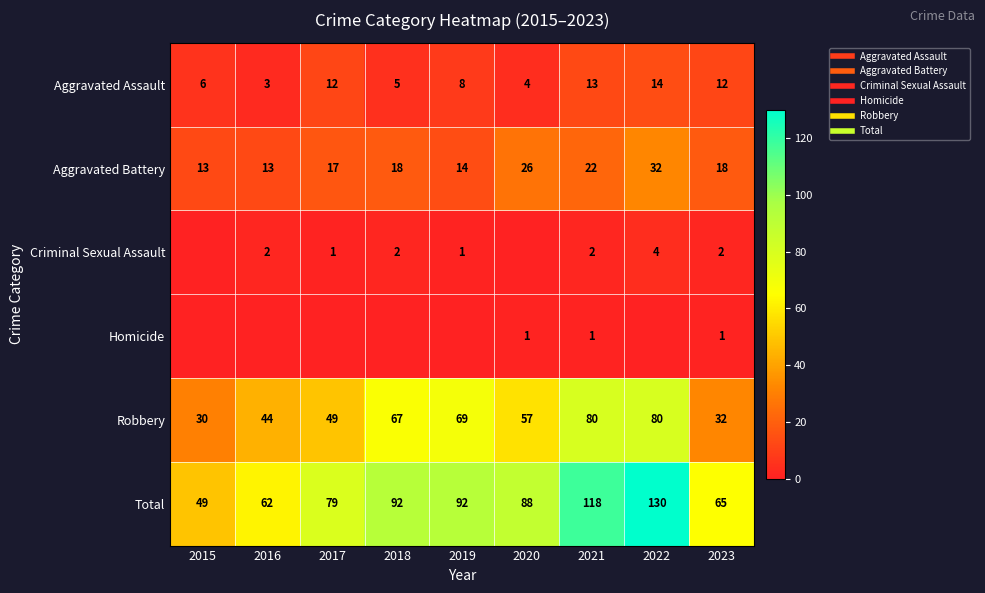

At how many categories does at least one series exceed 127?

1